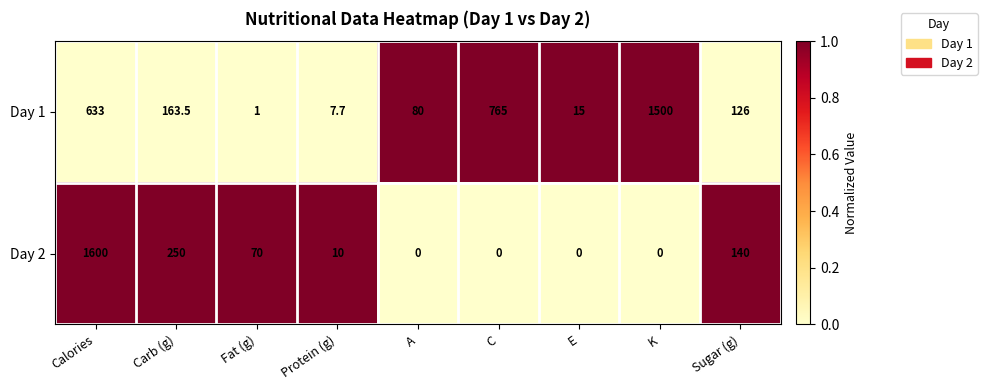

At which label is Day 2 closest to 800?

Carb (g)